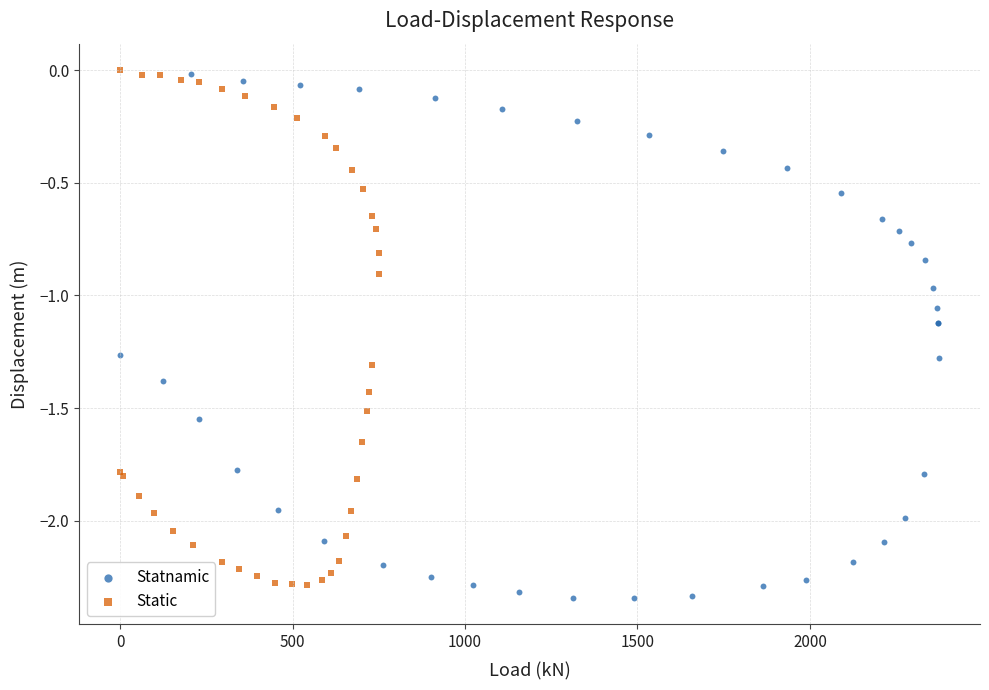

Which series has the largest Y range (max minus min)?

Statnamic